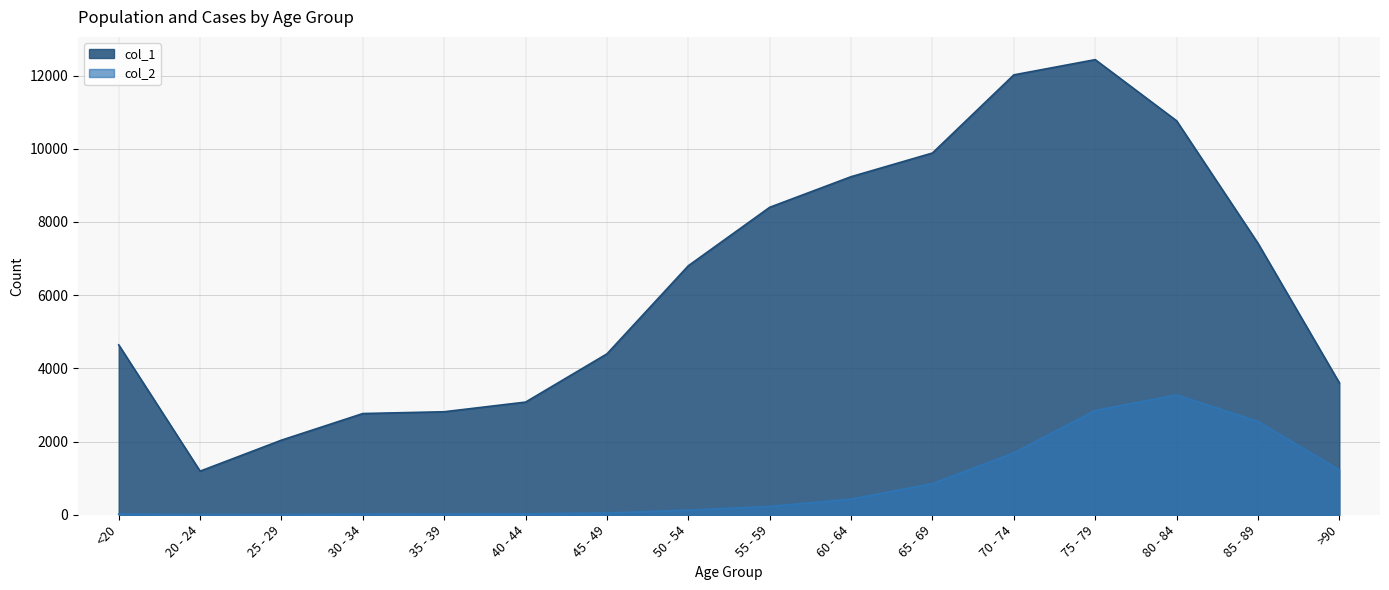

True or false: col_1 and col_2 intersect in this chart.

False